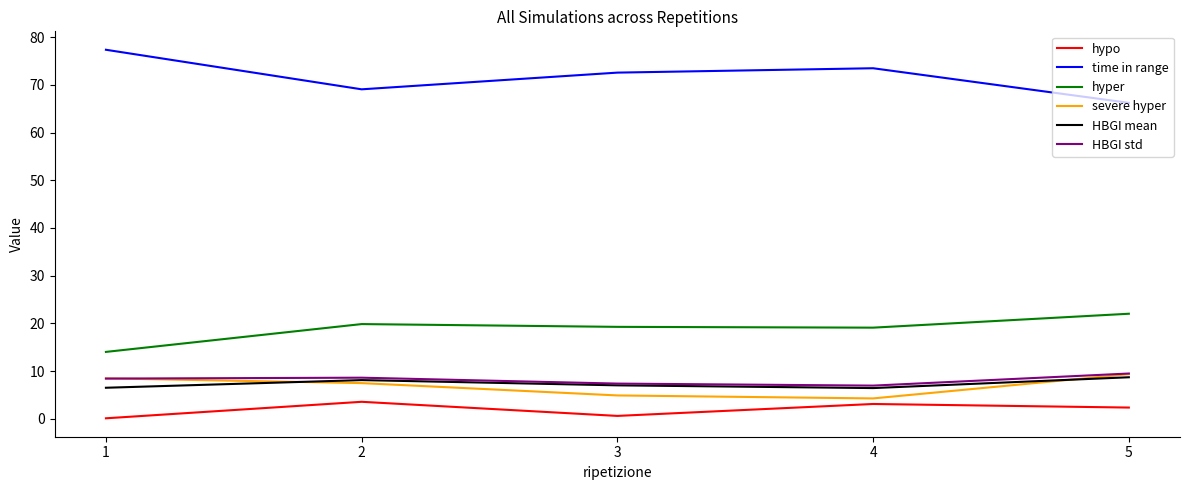

What is the difference between the hypo values at 2 and 5?

1.2